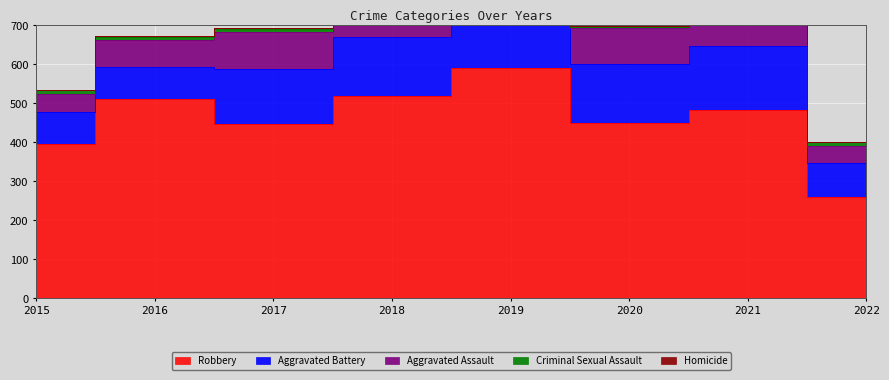

In Criminal Sexual Assault, how many points are higher than both neighbors (excluding endpoints)?

2